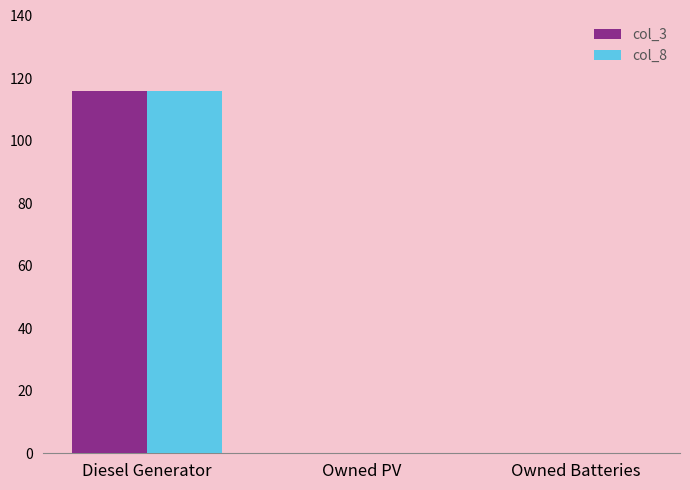

How many groups of bars are there?

3